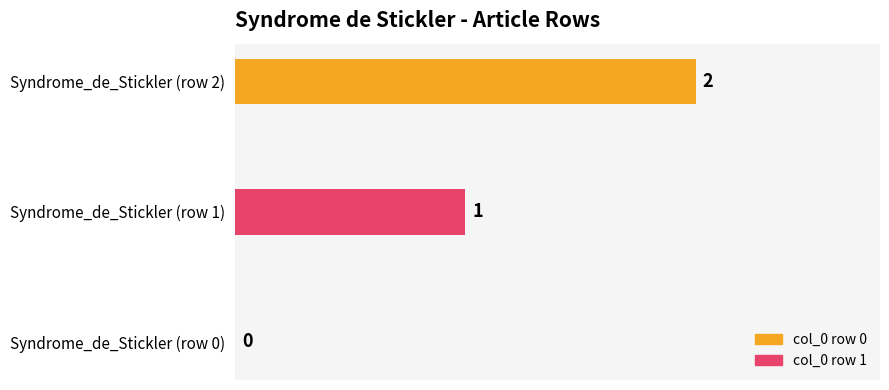

What is the change in value from Syndrome_de_Stickler (row 0) to Syndrome_de_Stickler (row 1)?

+1